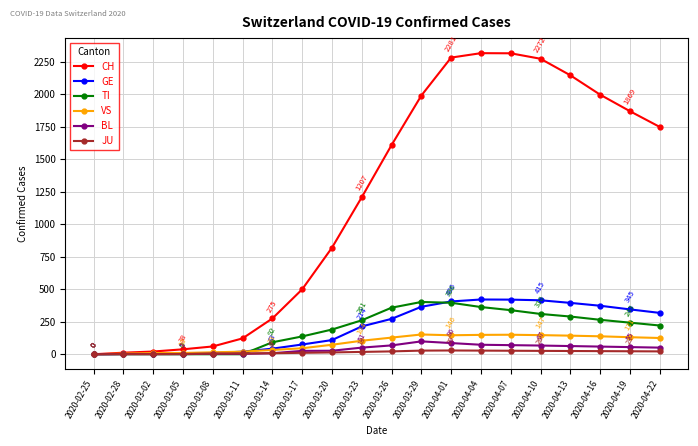

What is the maximum value shown in the chart?

2315